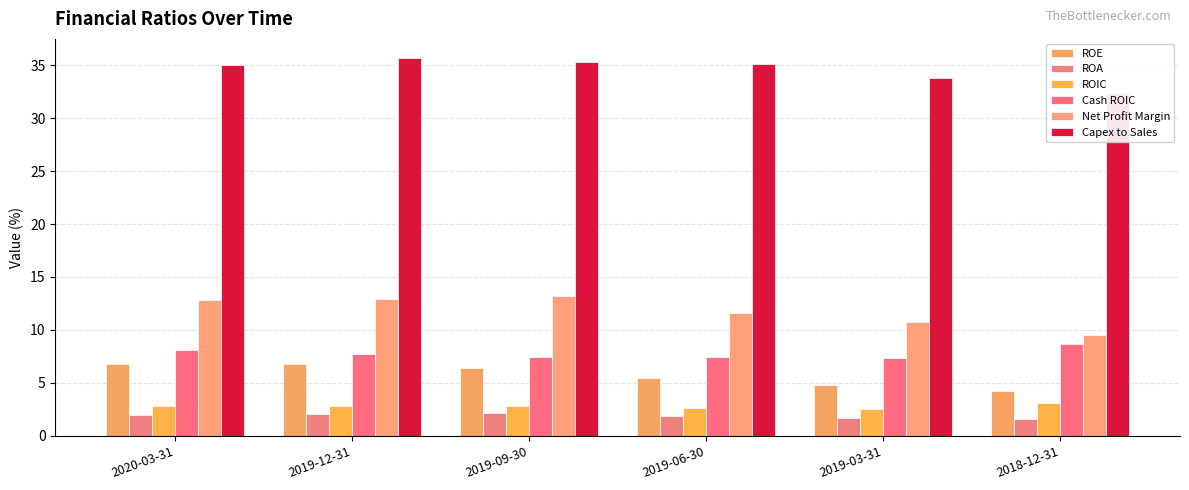

Does the chart contain stacked bars?

No